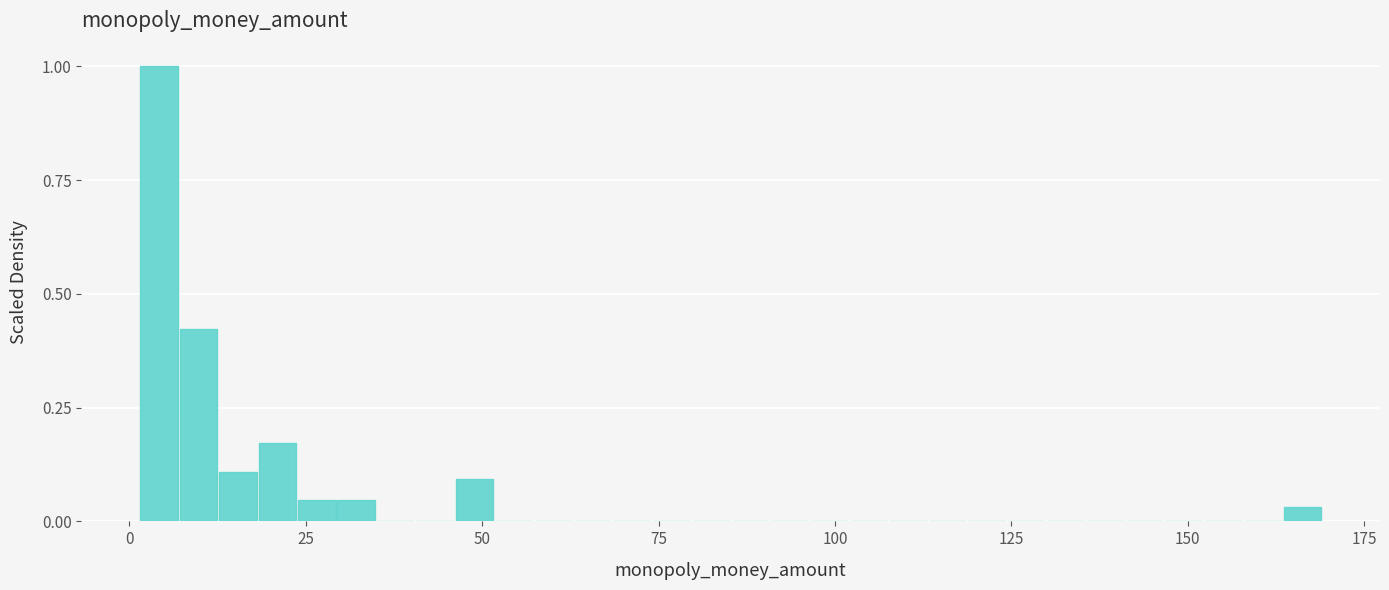

Read against the x-axis, roughly where is the centre of the tallest bar?

5